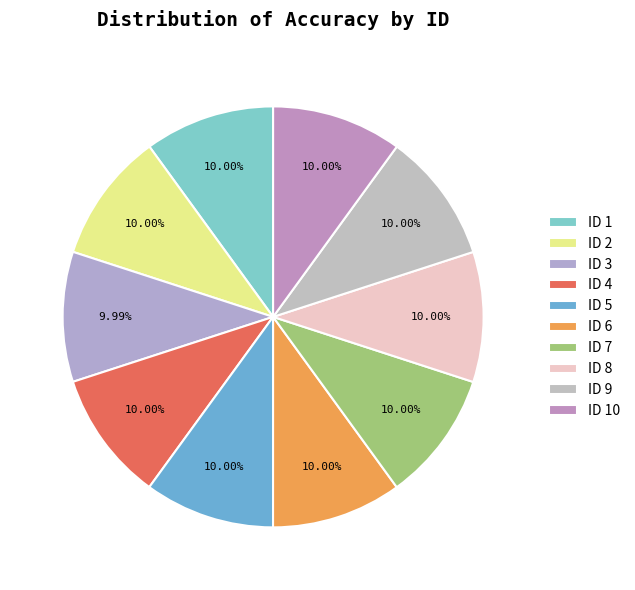

How many segments does this pie chart have?

10